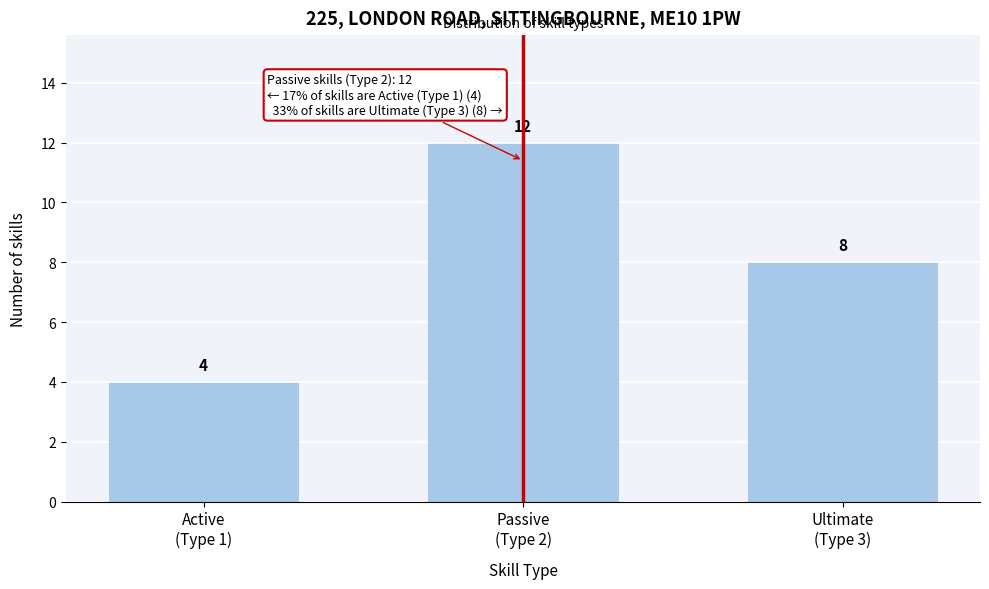

Reading left to right, what are all the values shown in this chart?

4	12	8